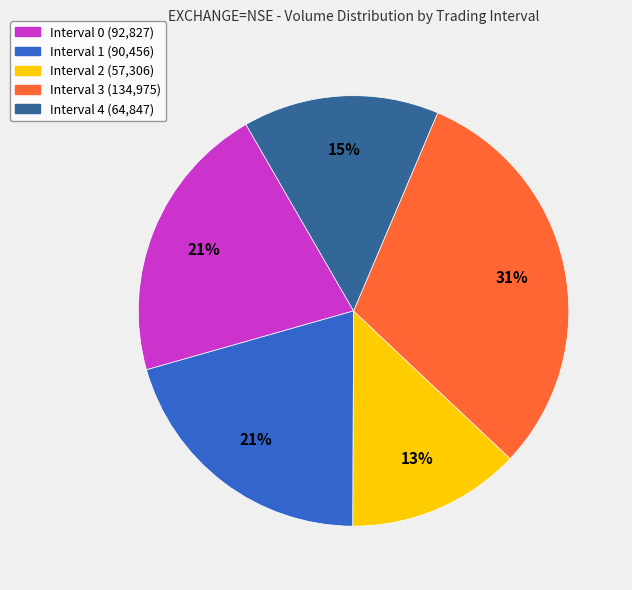

Does Interval 3 represent more than half of the total?

No